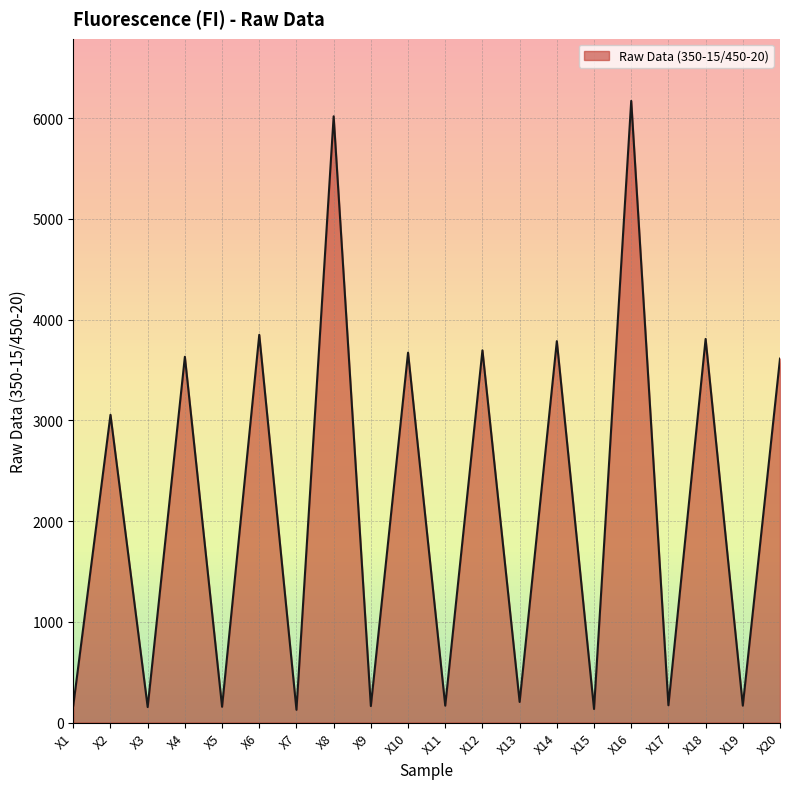

What is the change in value from X14 to X20?

-173